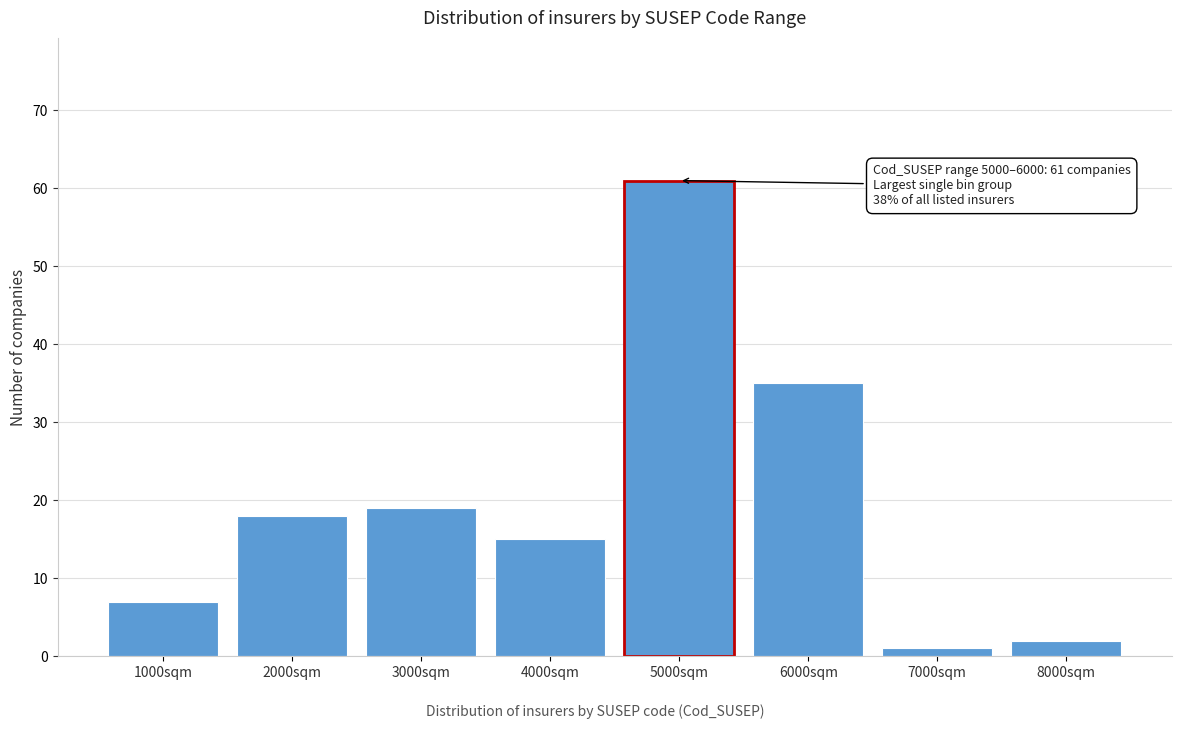

Reading left to right, transcribe all the data shown in this chart.

7	18	19	15	61	35	1	2